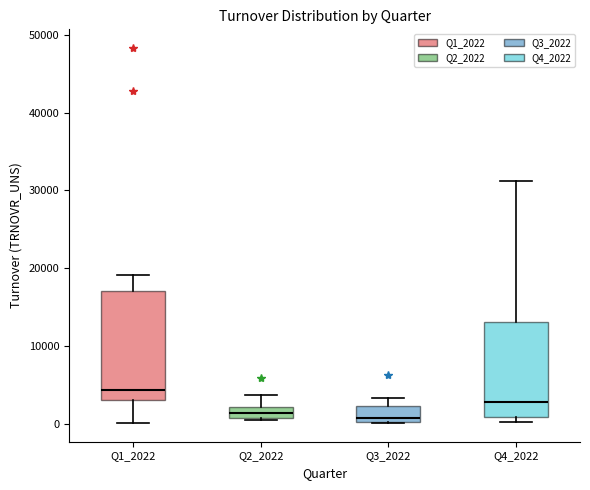

Comparing the boxes themselves (not the whiskers), which one is the tallest?

Q1_2022